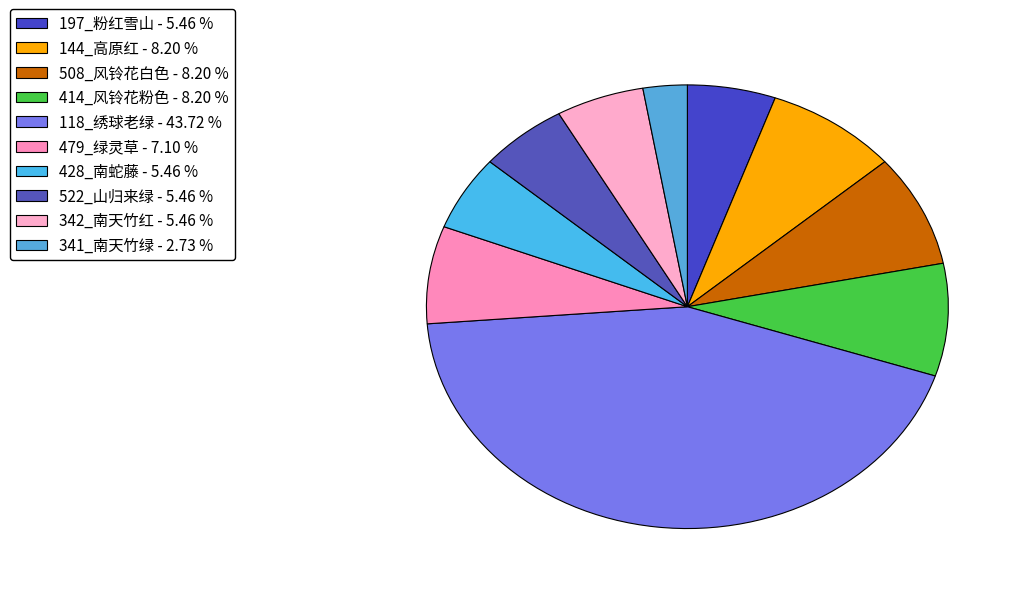

True or false: 508_风铃花白色 accounts for 8% of the total.

True